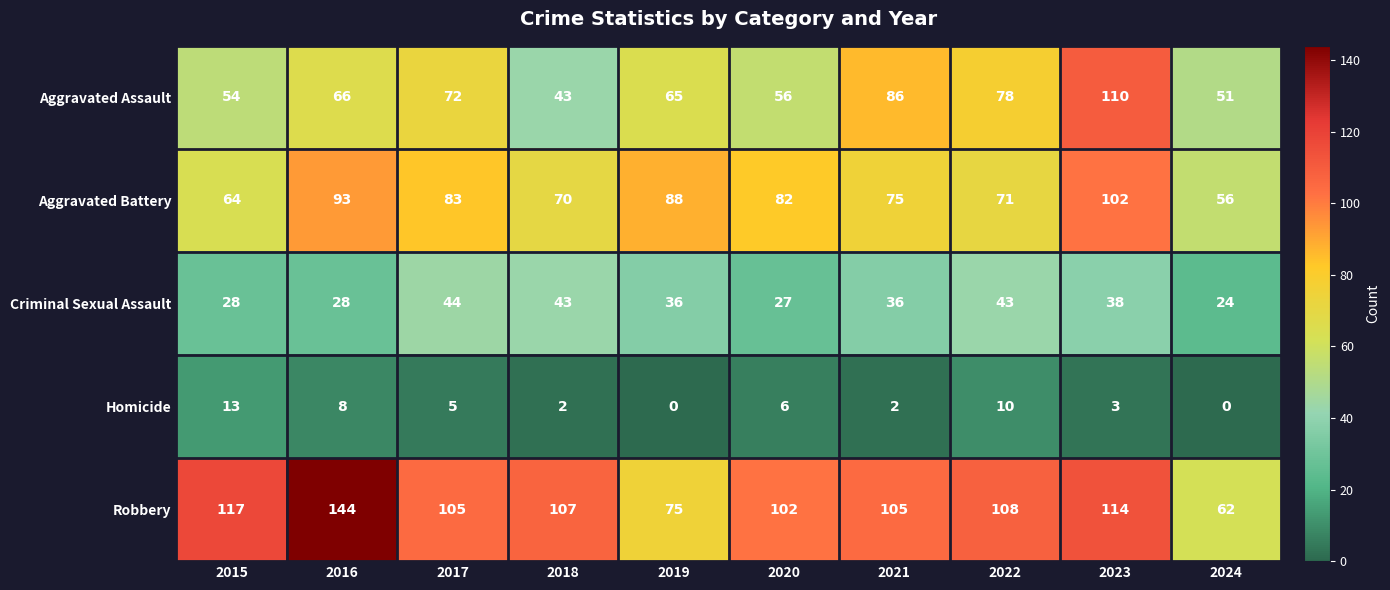

At which category is the sum across all series the highest?

2023